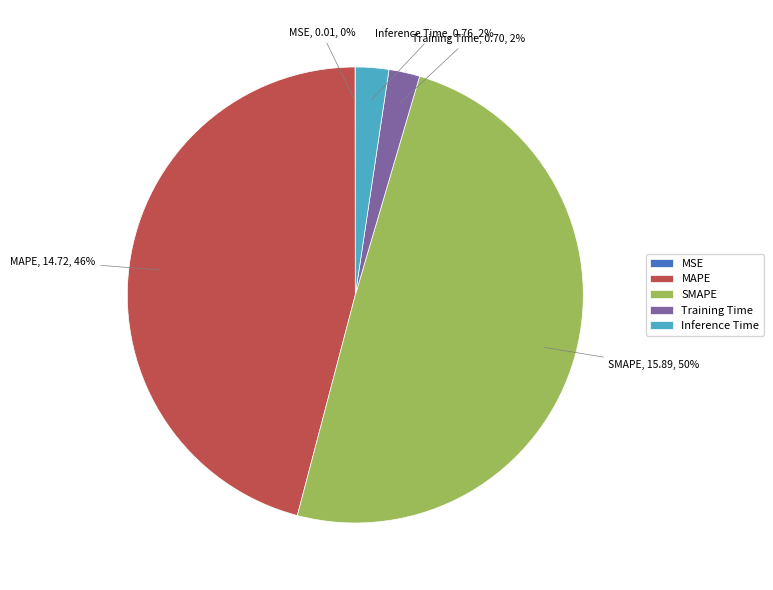

What is the largest slice in the pie chart?

SMAPE